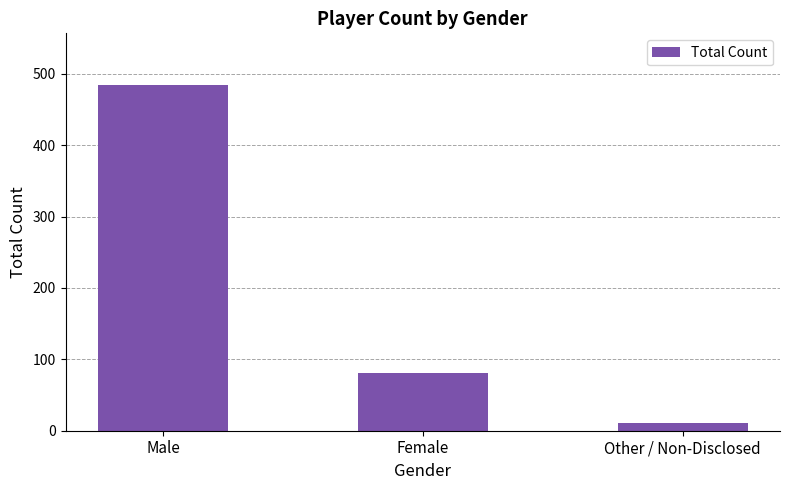

The chart shows a value of 81 at Female. True or false?

True